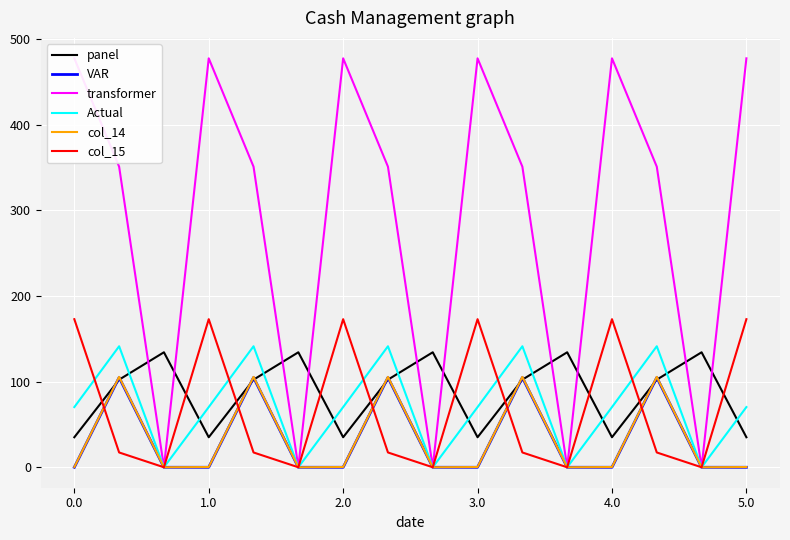

What is the sum of all panel values?

1392.5